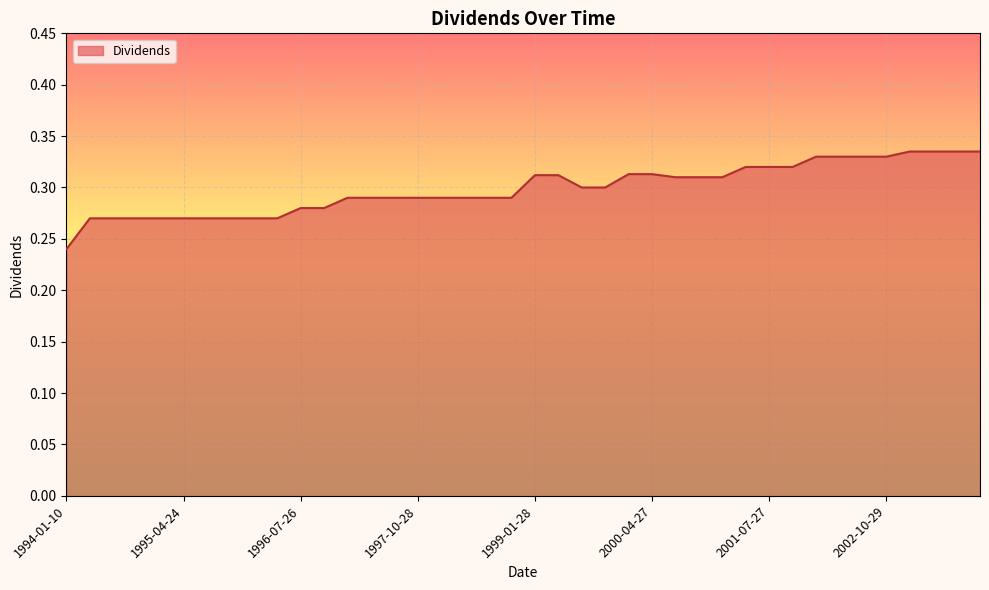

What is the difference between the second highest and second lowest values?

0.1